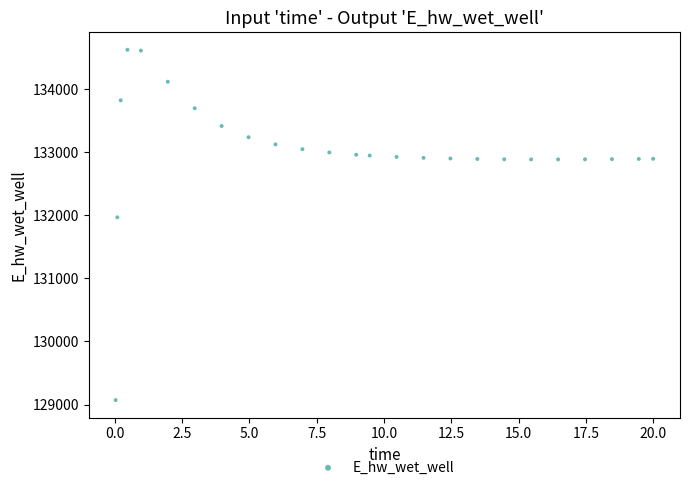

What is the range of Y values (max minus min)?

5558.3